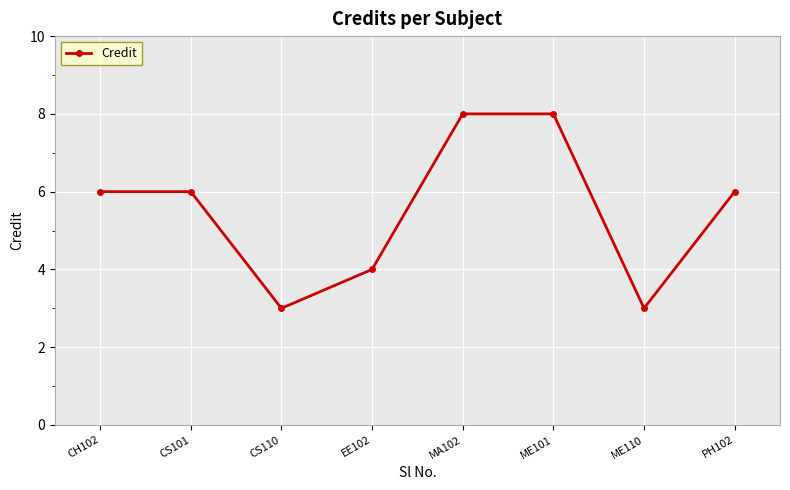

Reading left to right, extract all data points from this chart.

6	6	3	4	8	8	3	6